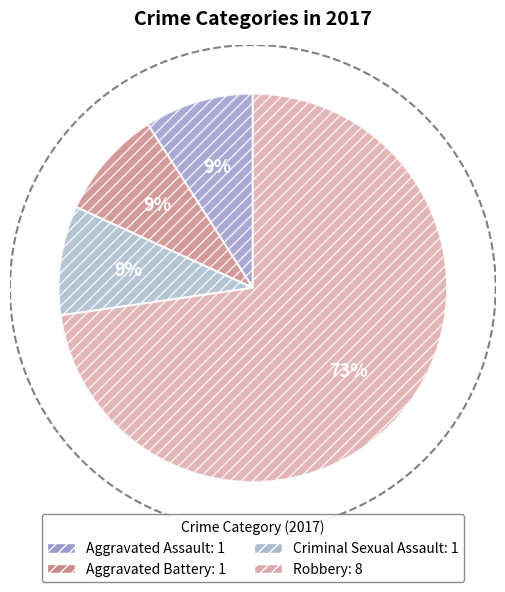

Is the sum of Aggravated Assault and Criminal Sexual Assault greater than half?

No